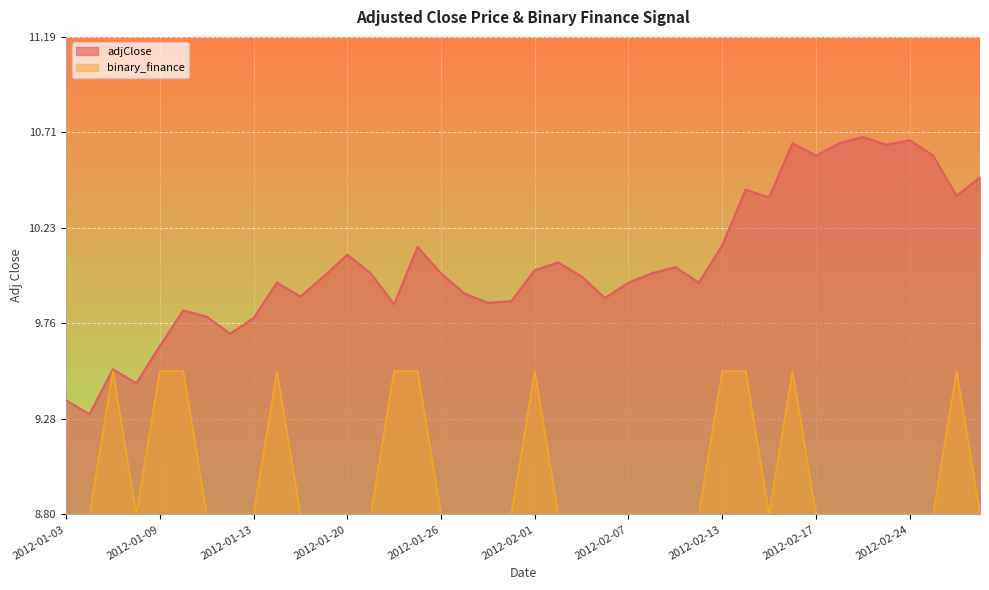

What is the approximate value of adjClose at 2012-02-08?

10.0